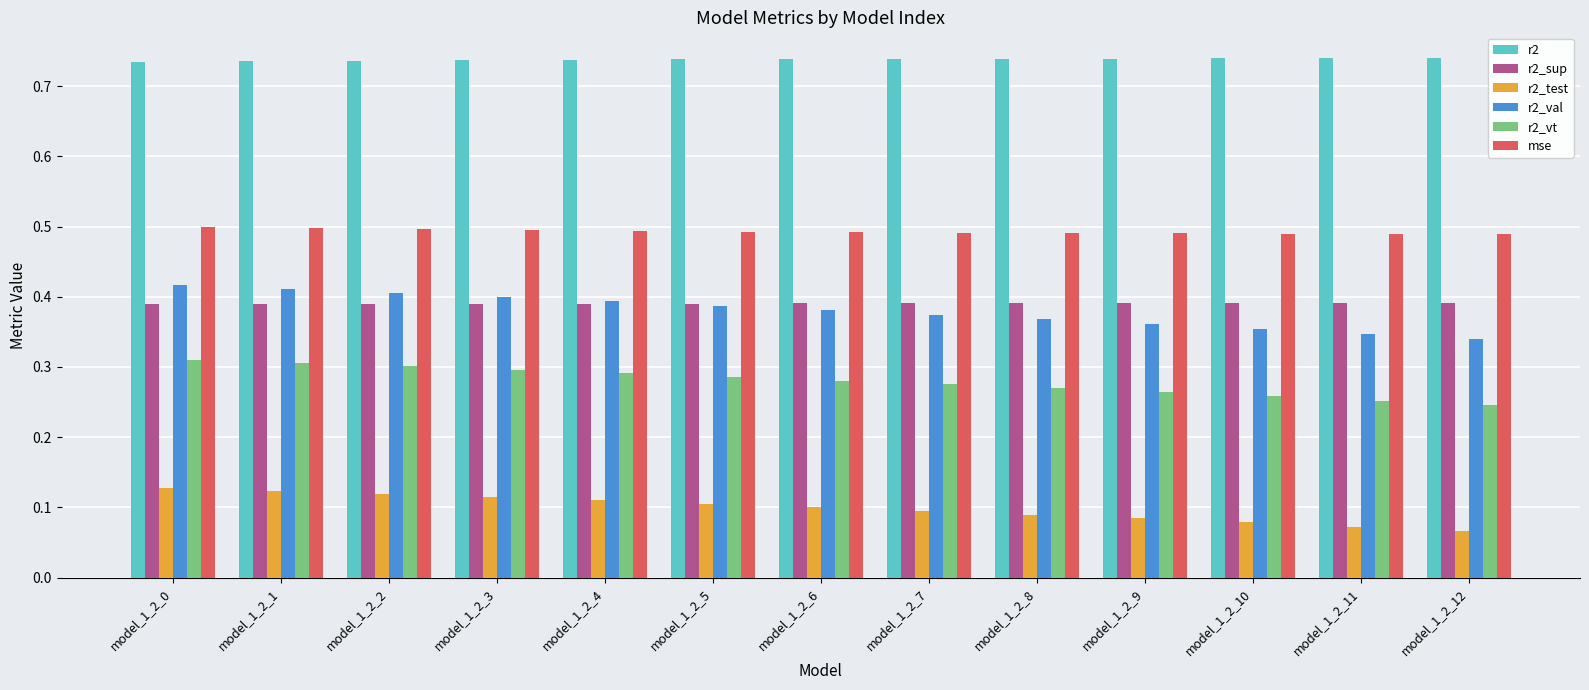

Which series has the widest spread of values?

r2_val